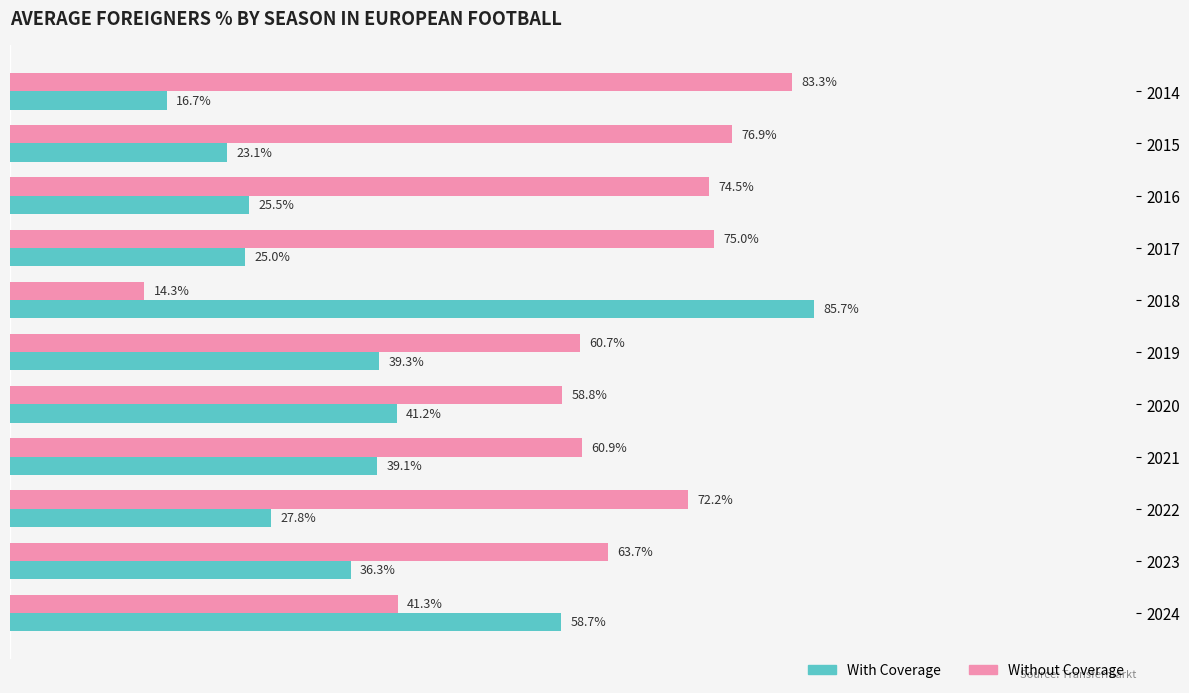

Rank the series at 2022 from lowest to highest value.

With Coverage, Without Coverage